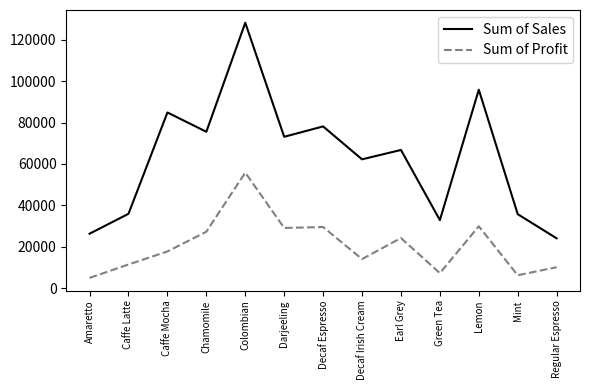

True or false: Sum of Profit has a value of 40138 at Chamomile.

False